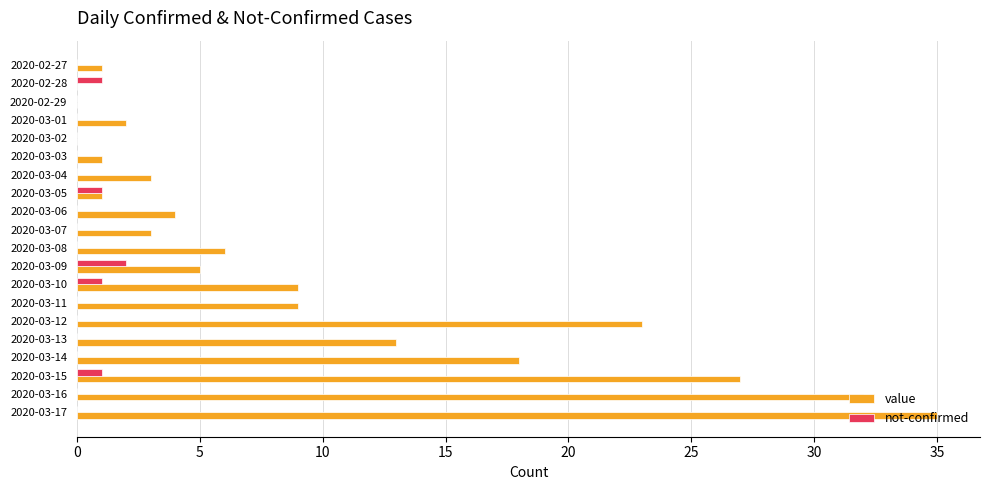

Which series has the largest total across all categories?

value